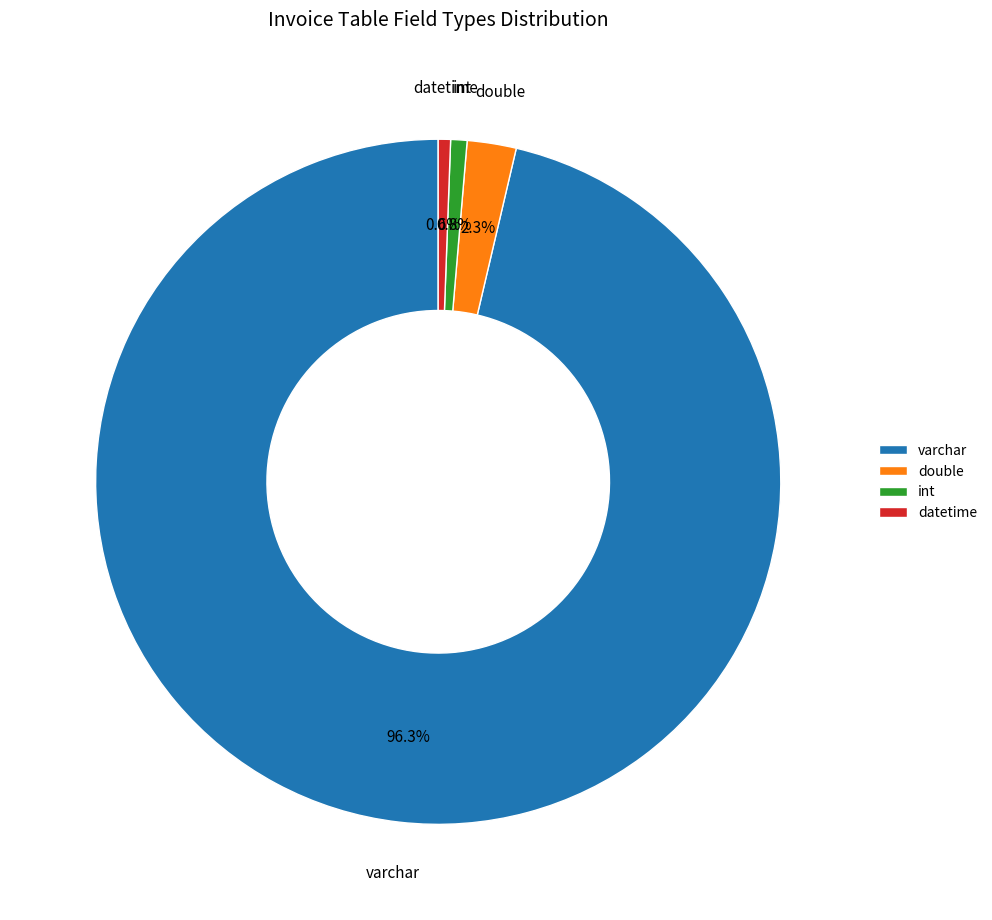

Which has a higher value, int or double?

double